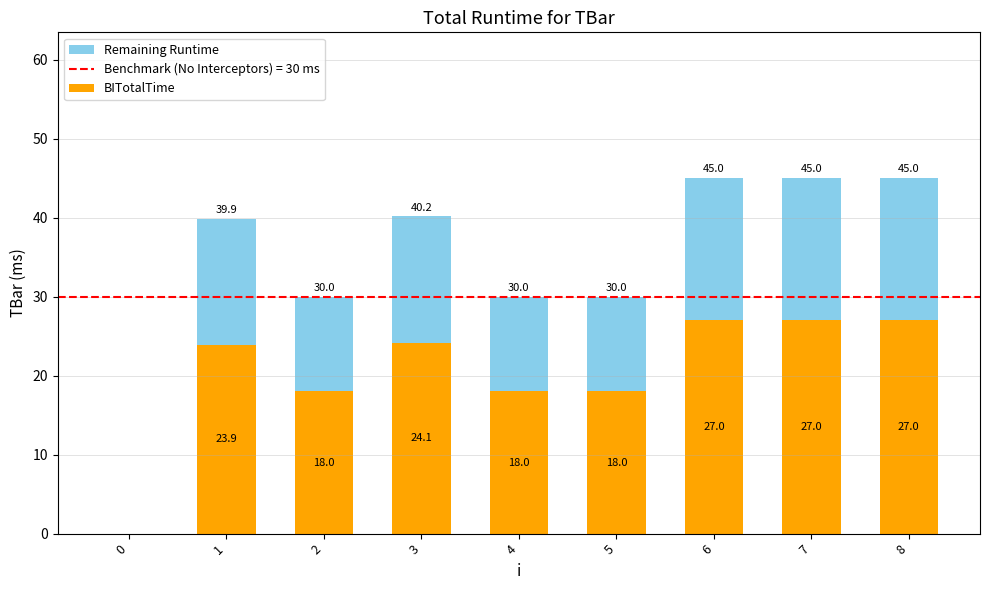

What value does the BITotalTime series have at 1?

23.9